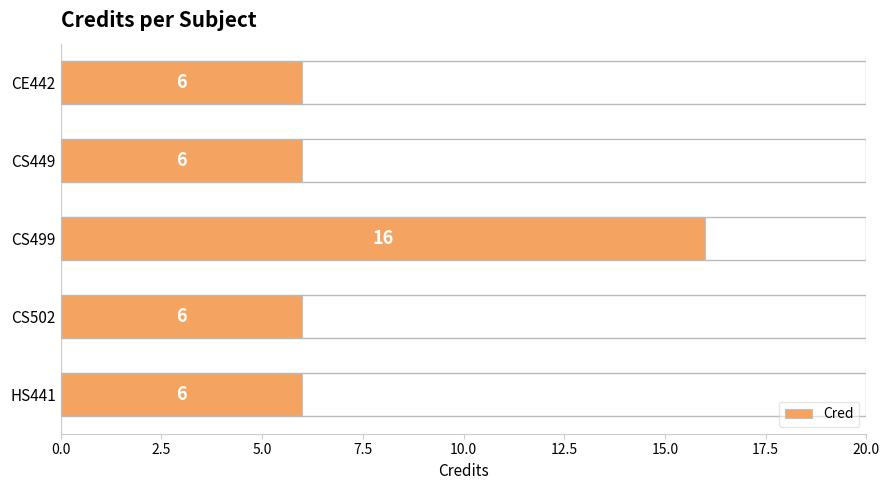

How many data points does each series have?

5